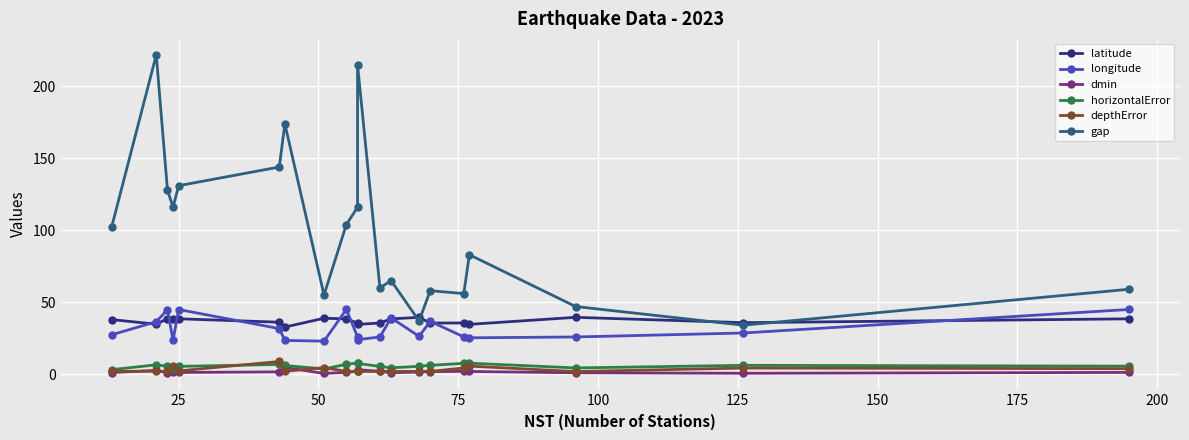

True or false: horizontalError and gap cross at least once.

False